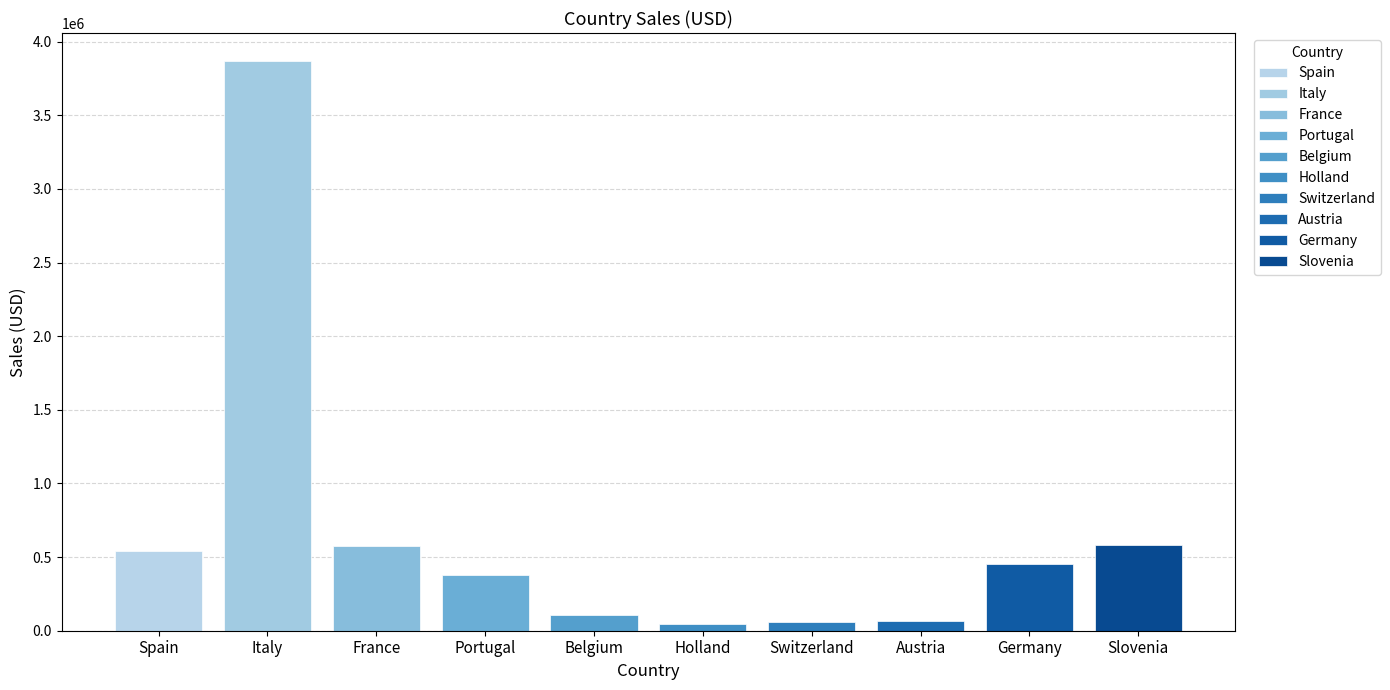

List the labels in order of value, largest first.

Italy, Slovenia, France, Spain, Germany, Portugal, Belgium, Austria, Switzerland, Holland